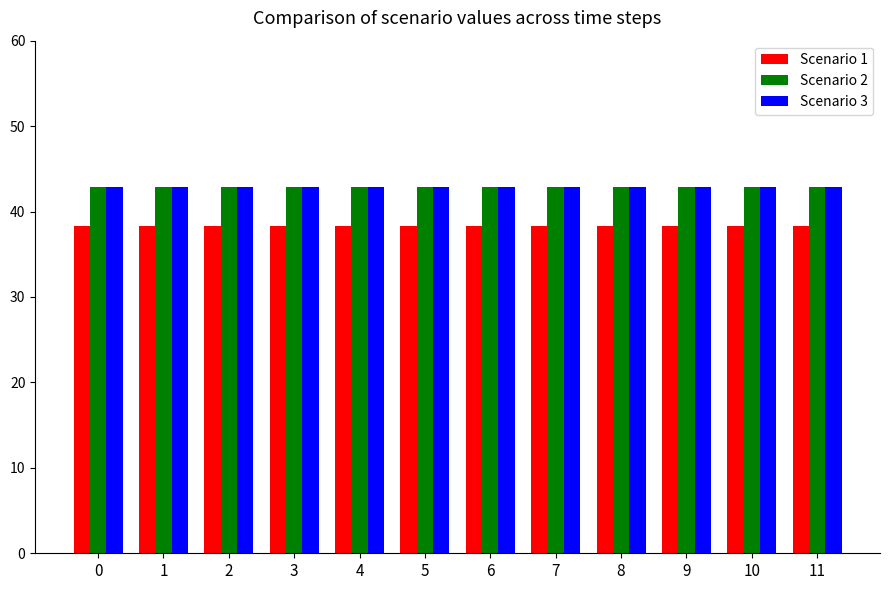

What is the minimum value for Scenario 1?

38.3